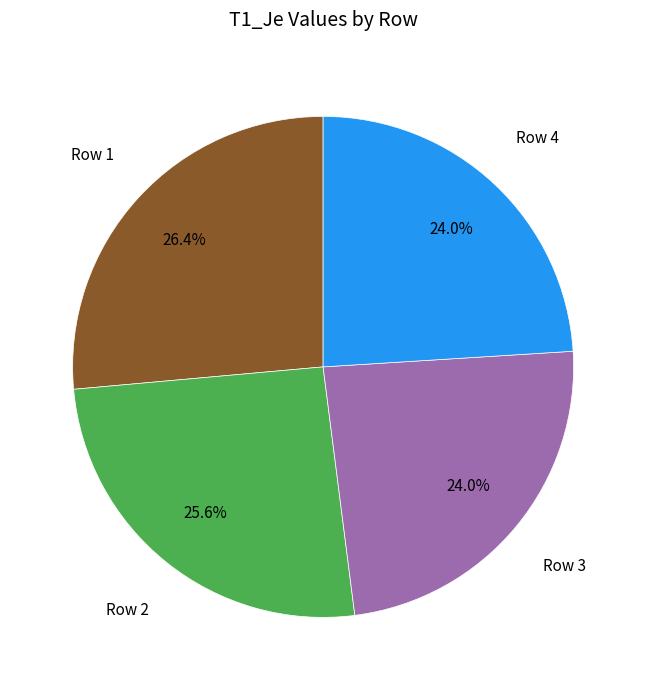

Does any single category account for the majority?

No